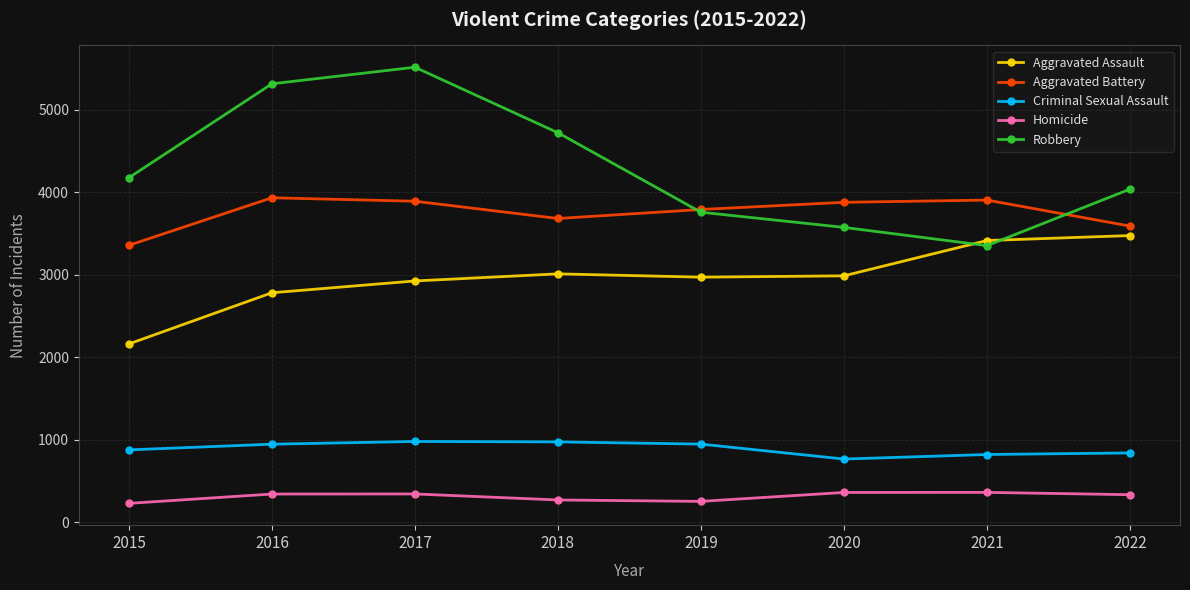

Where is Aggravated Assault nearest to the value 2816?

2016